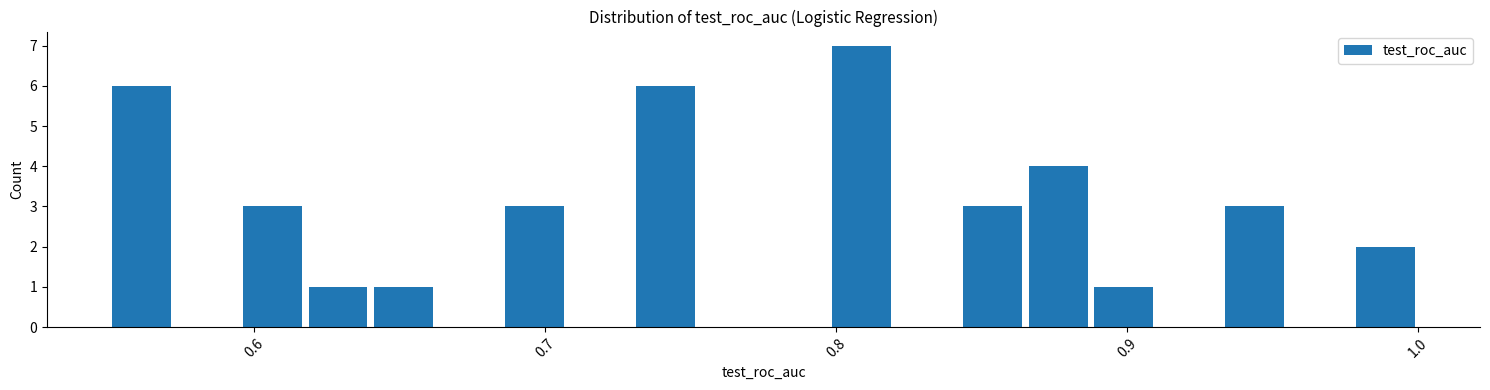

Read against the x-axis, roughly where is the centre of the tallest bar?

0.81